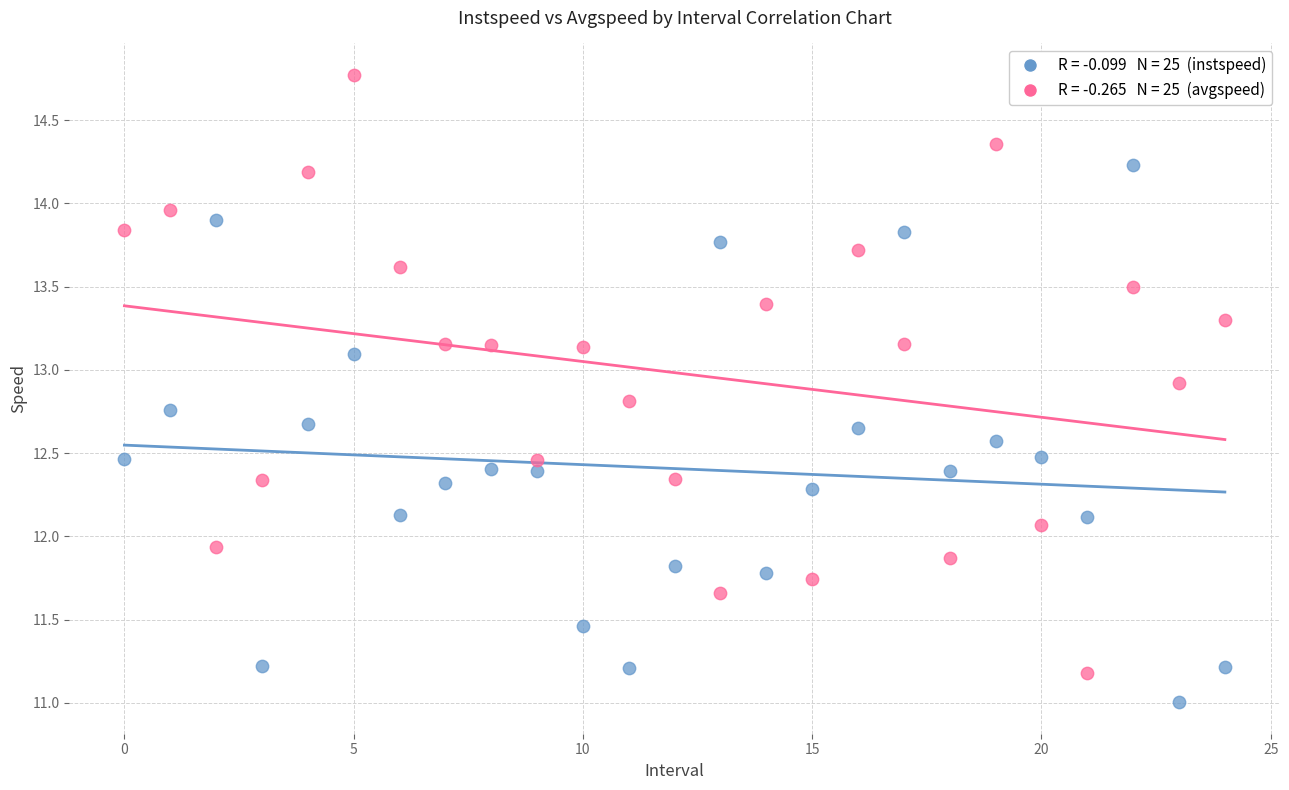

Across all data points, what is the range of Y values (max minus min)?

3.8